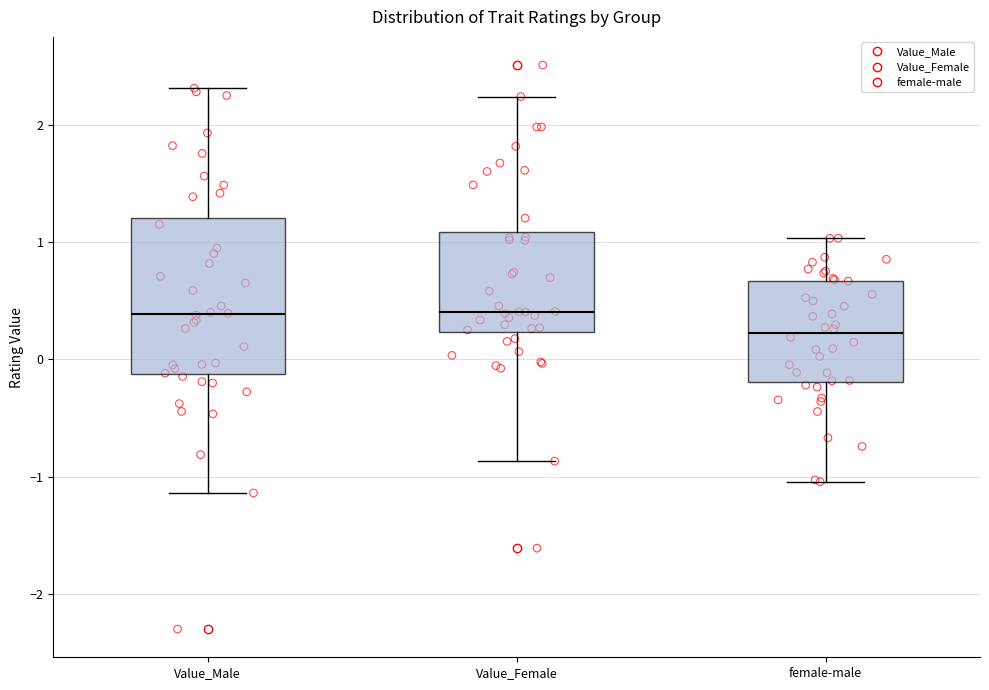

Where does the median line of the box for Value_Female sit on the y-axis? The values are not printed on the chart, so give them approximately, as read against the axis.

0.4